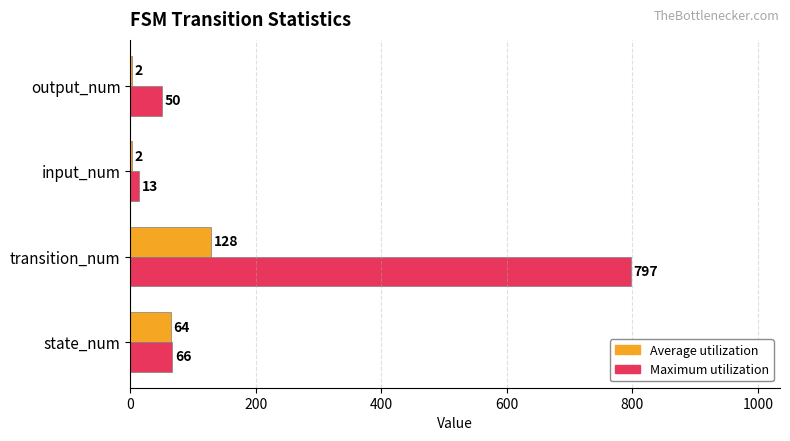

At which category is the sum across all series the highest?

transition_num